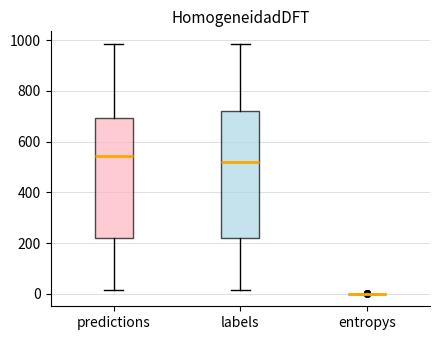

Which box is the tallest, from its lower edge to its upper edge?

labels